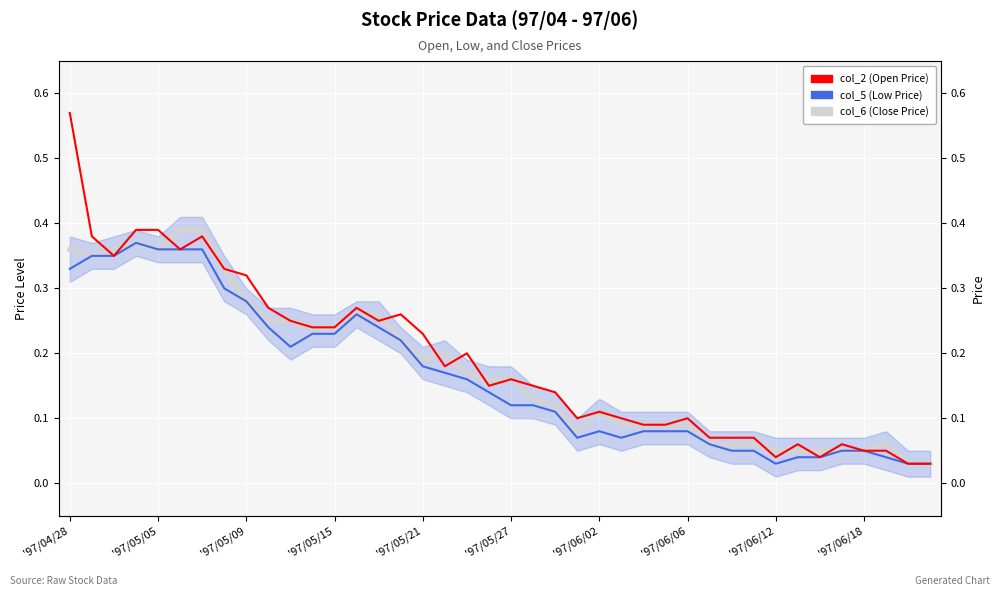

At how many categories does at least one series exceed 0?

40